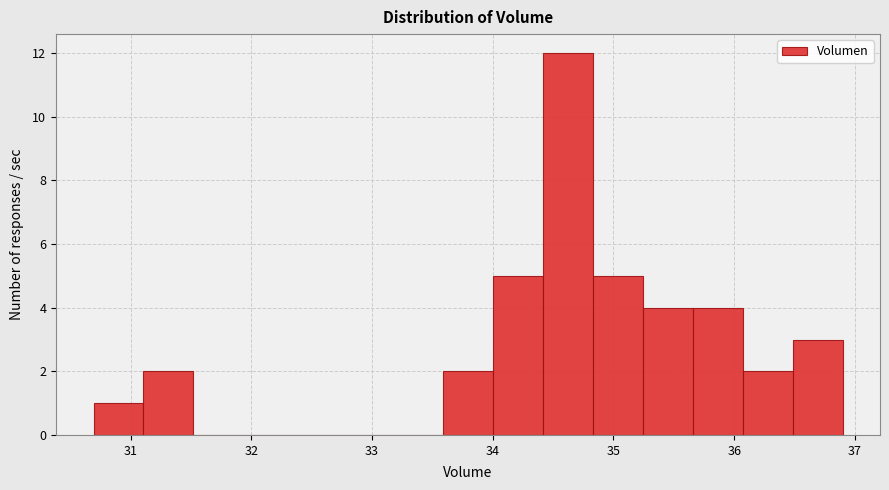

Which range on the x-axis has the tallest bar?

34.4 to 34.8